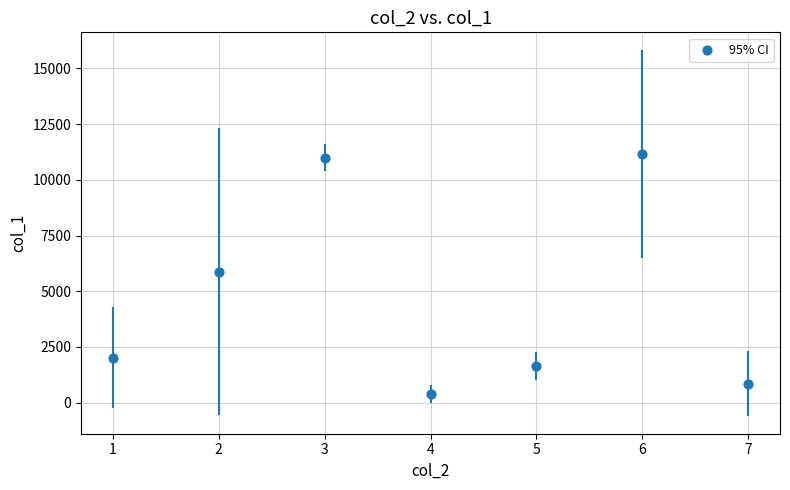

What is the average Y value?

4704.5